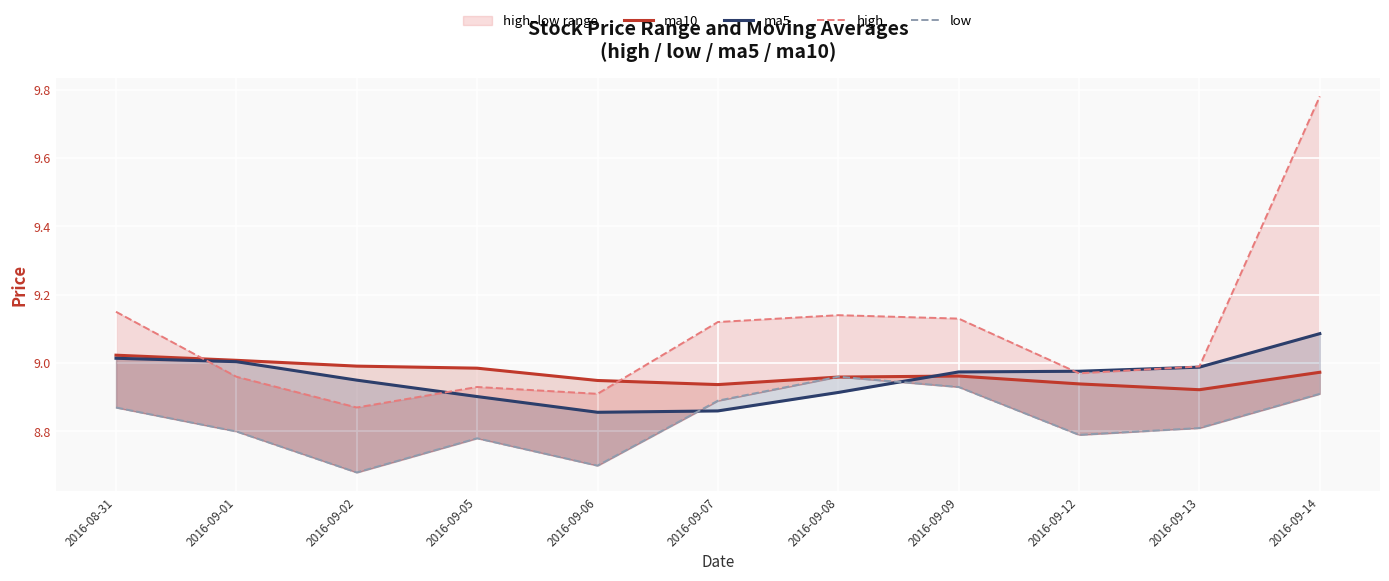

What is the difference between the high values at 2016-09-09 and 2016-09-12?

0.2